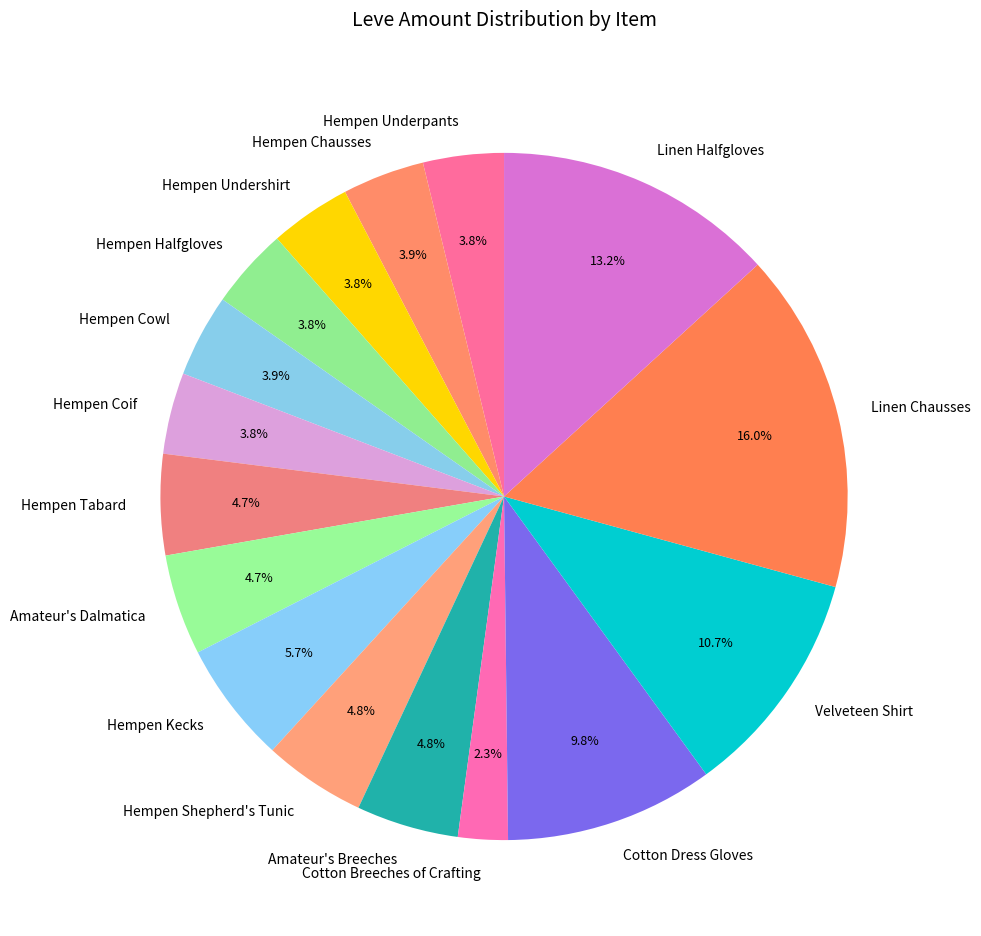

Approximately how many times larger is the value at Hempen Undershirt compared to Hempen Coif?

1.0